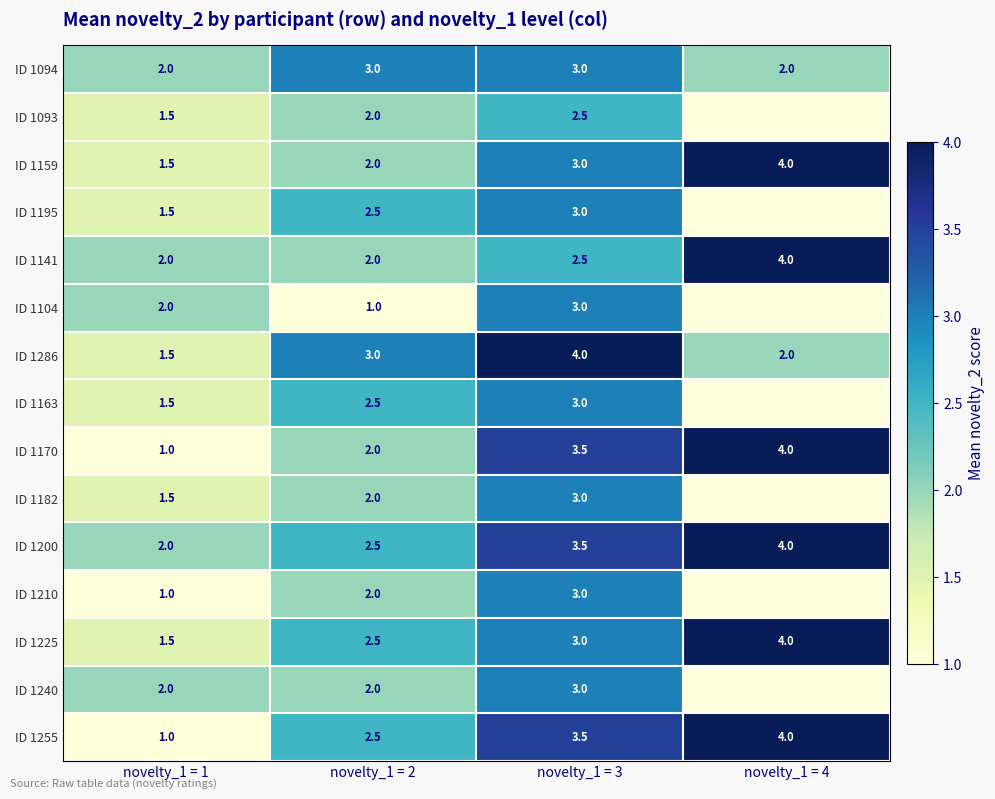

What is the spread (max minus min) of values at novelty_1 = 2?

2.0